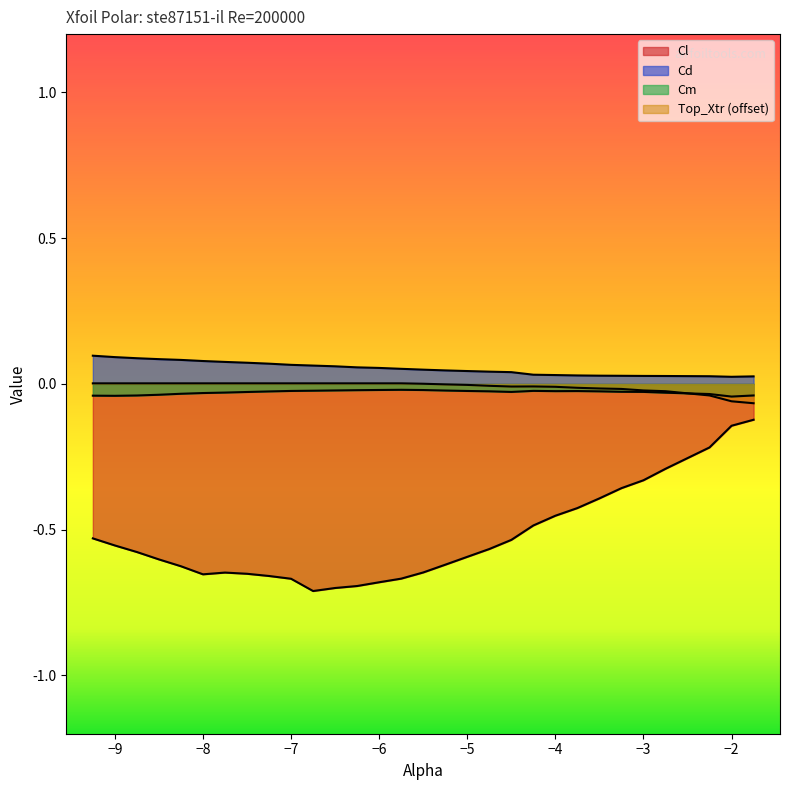

At which category is the sum across all series the highest?

-1.75